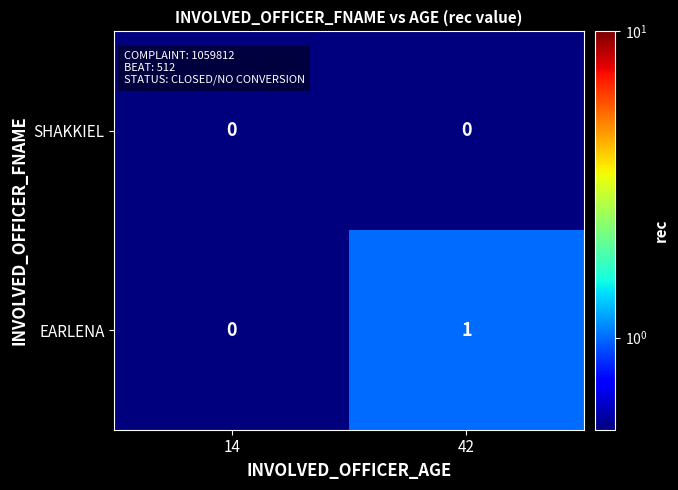

At which label does EARLENA reach its peak?

42